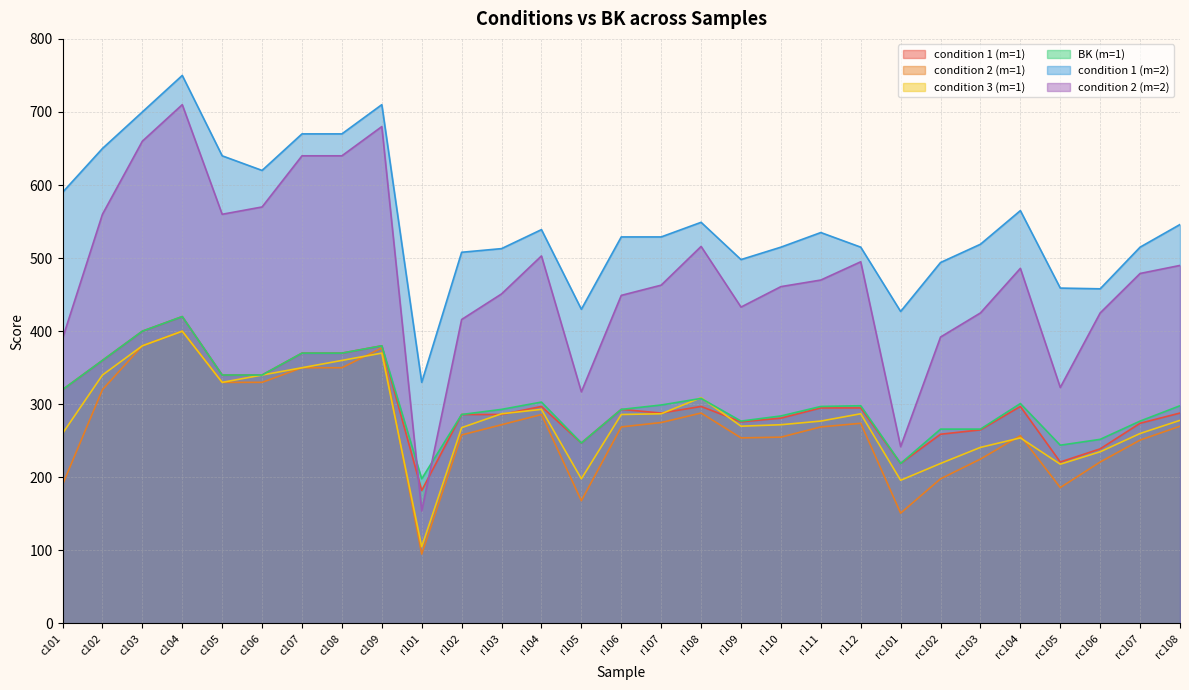

How many intersections are there between condition 3 (m=1) and condition 1 (m=1)?

4